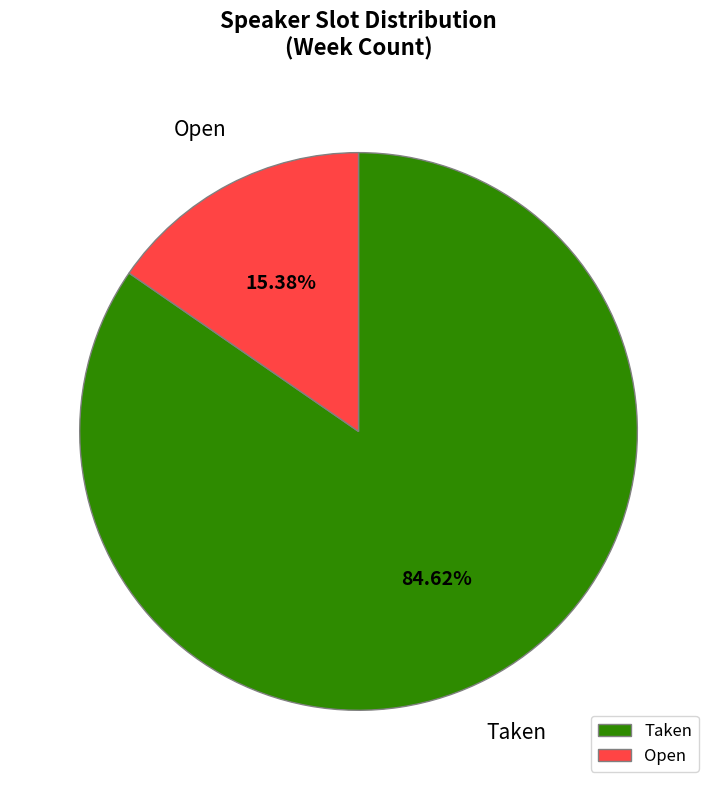

To the nearest percent, what percentage of the pie is Open?

15%